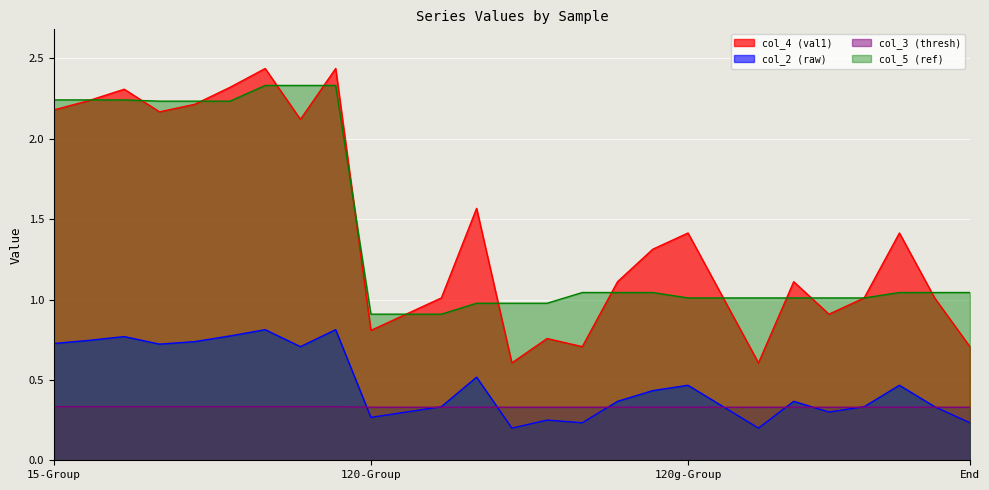

How many values in the col_4 (val1) series are below 1?

8